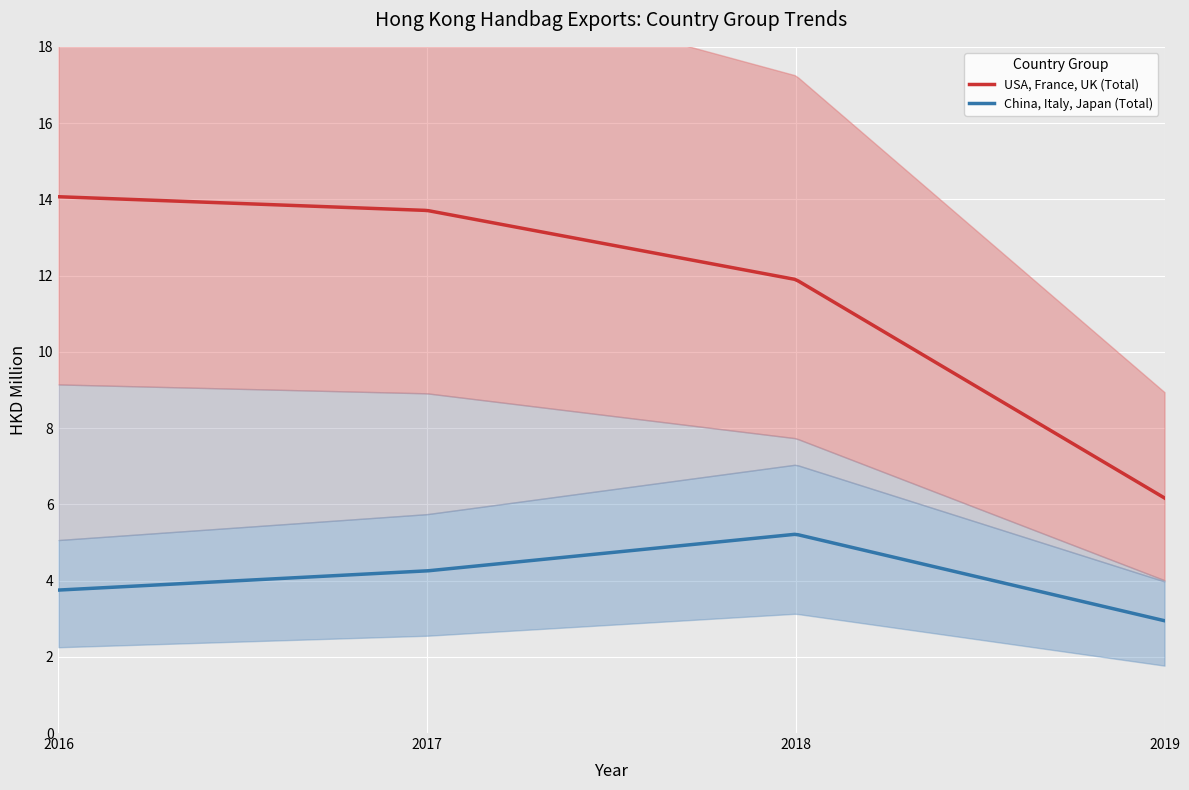

What is the minimum value for USA, France, UK (Total)?

6.2